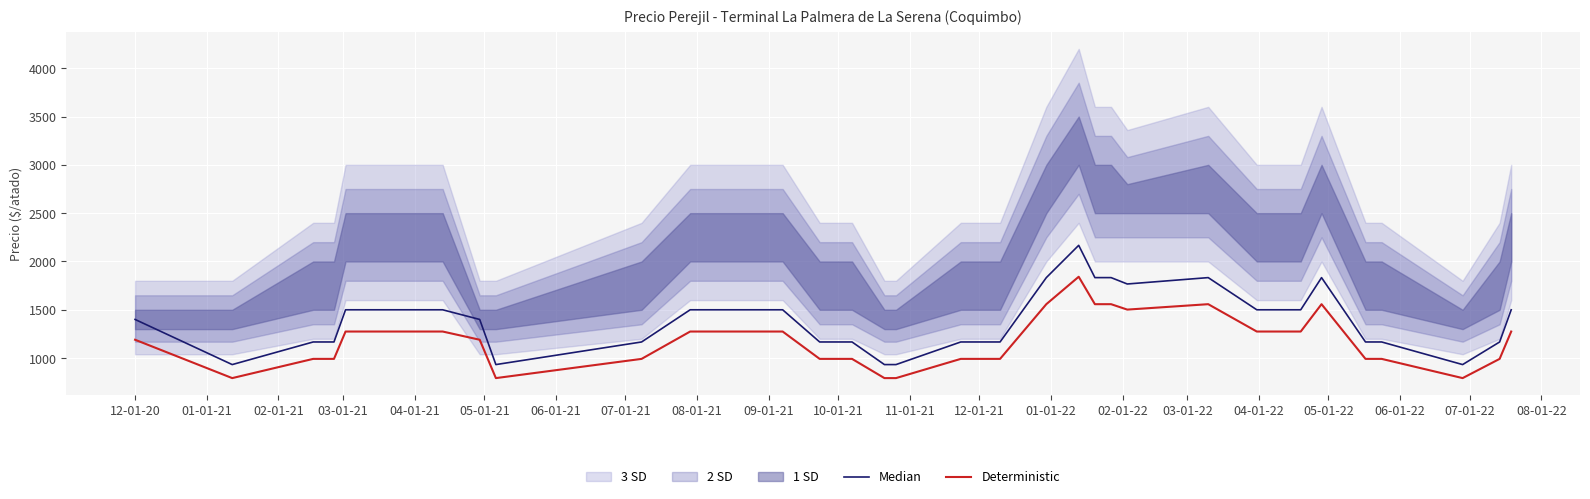

Is the value of Median at 32 greater than the value of Deterministic at 21?

Yes